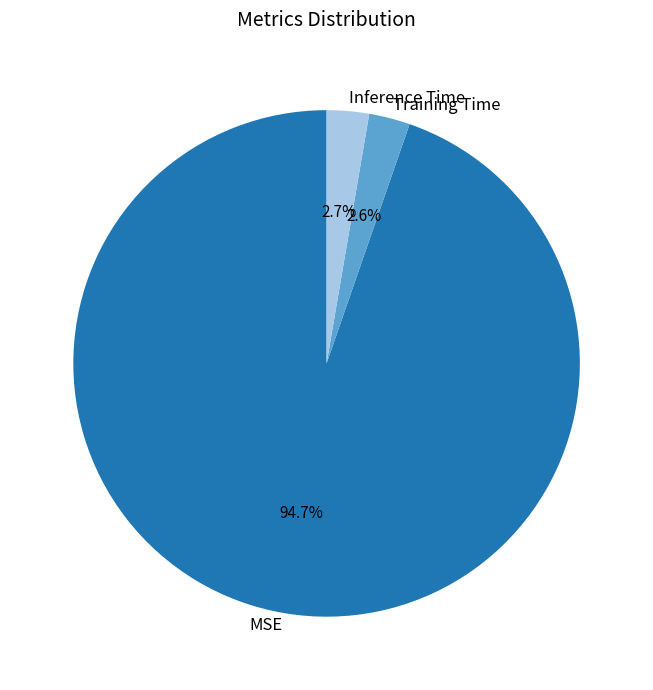

What is the majority slice?

MSE